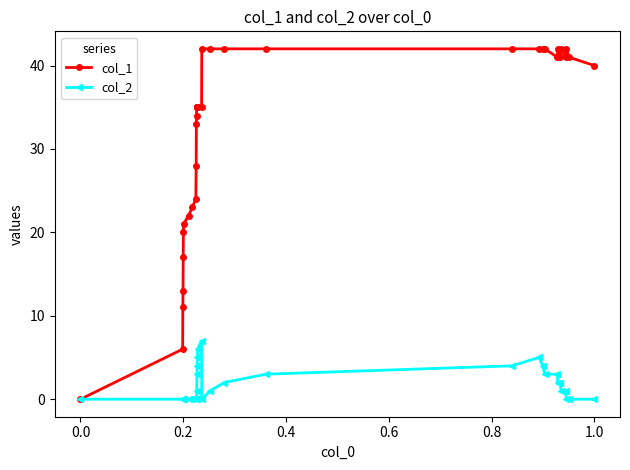

At how many categories does at least one series exceed 32?

24